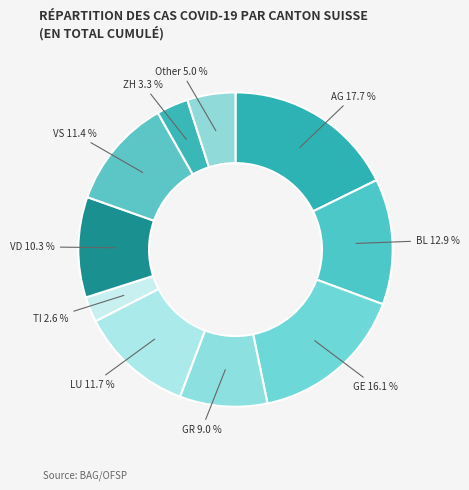

What is the total percentage of VD and Other?

15.3%